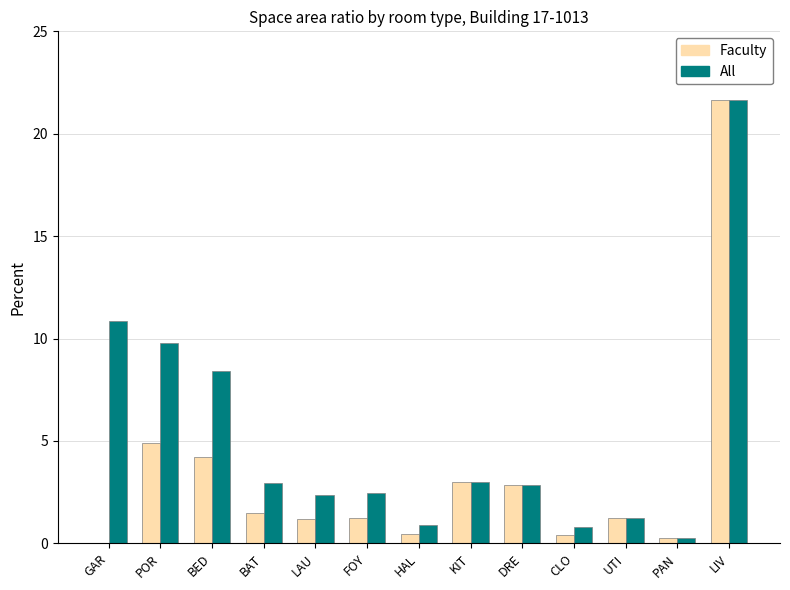

Between GAR and LIV, which series saw the biggest shift?

Faculty